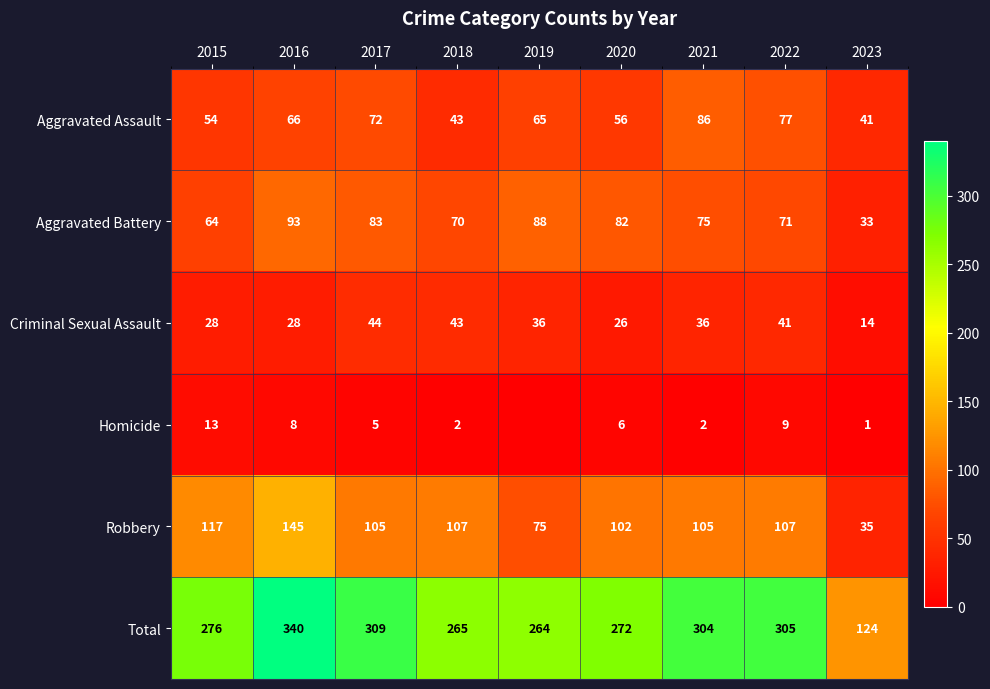

At which label is Robbery closest to 90?

2020